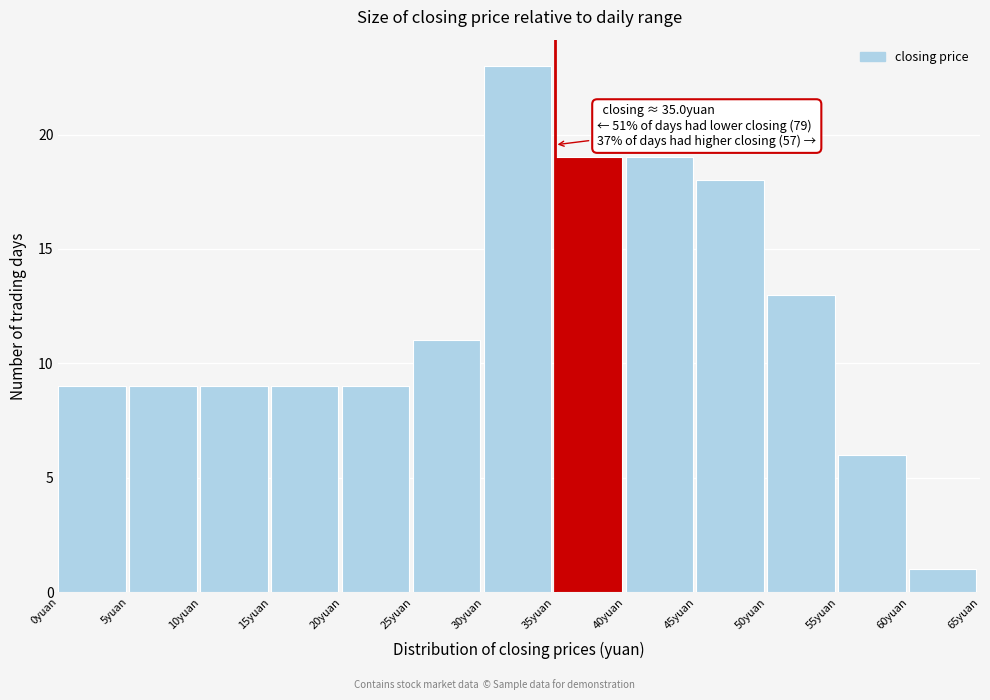

Over which range of the x-axis is the bar tallest?

30 to 35